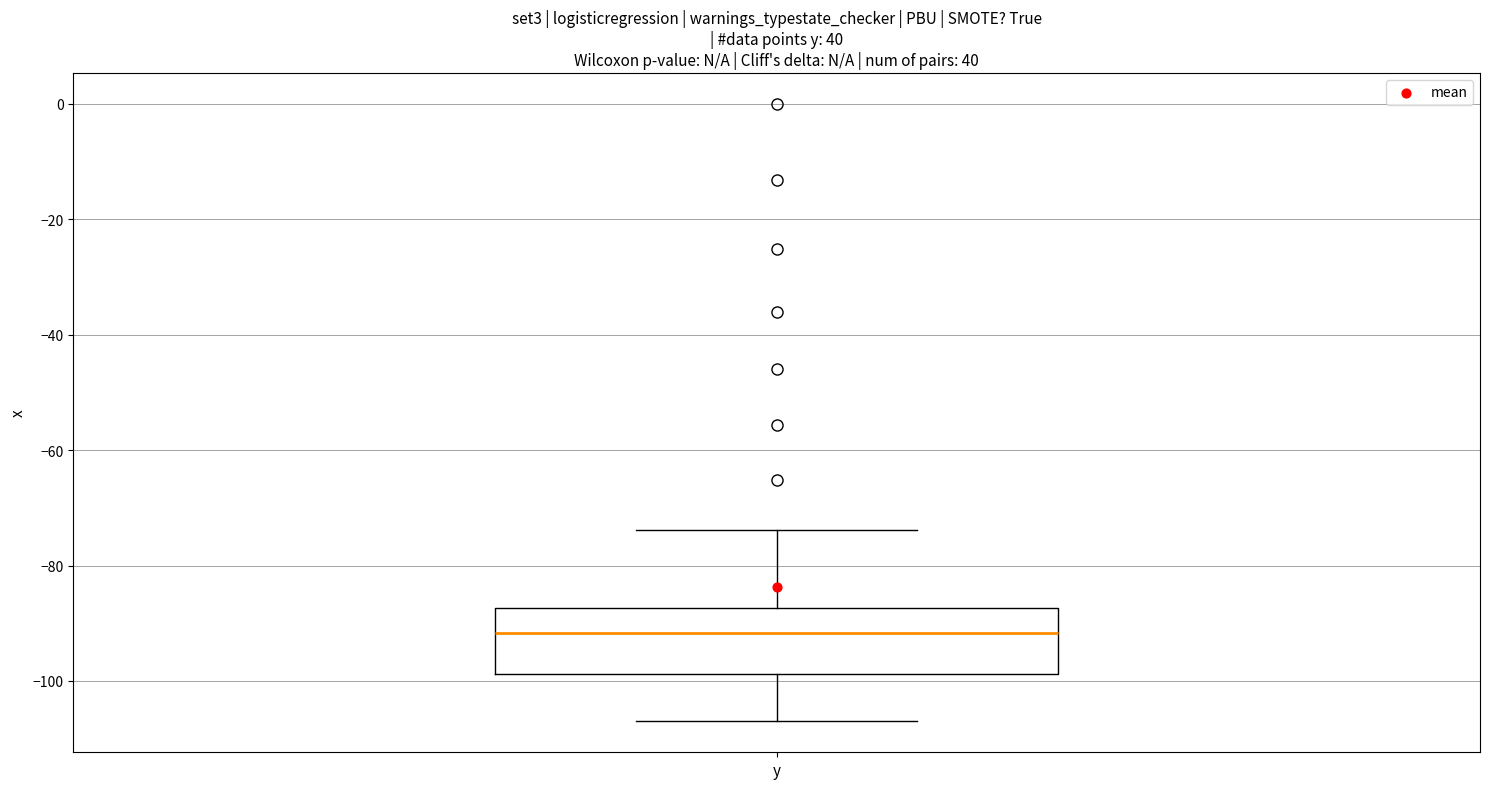

Transcribe this box plot: give where the median line is, the range the box spans, and where the two whiskers end, as read against the y-axis. The values are not printed on the chart, so give them approximately, as read against the axis.

median -92, box -98 to -88, whiskers -106 to -74